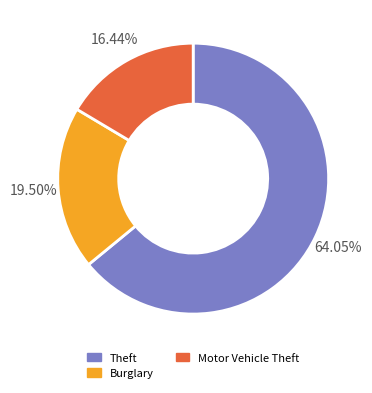

Is there any slice that represents more than half of the pie?

Yes